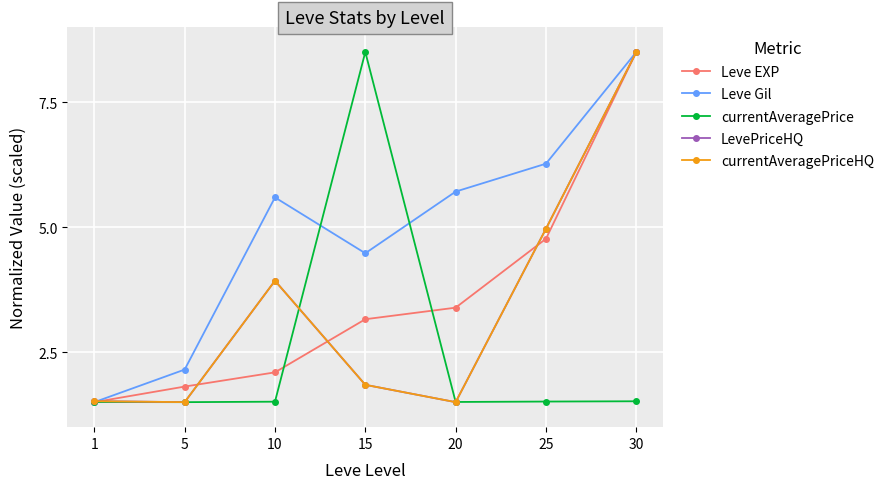

Is this an area chart (filled region under the line)?

No